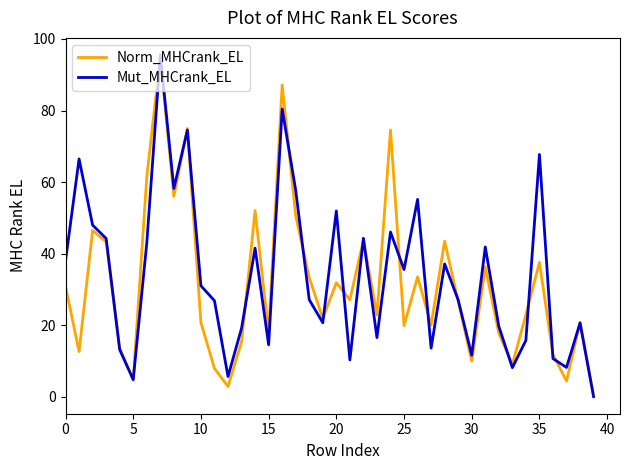

What is the maximum value for Mut_MHCrank_EL?

95.5